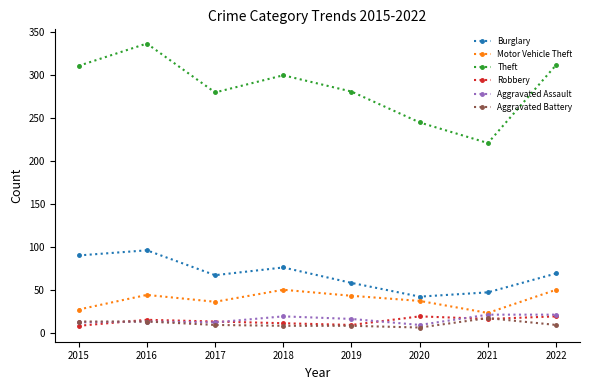

The value of Burglary at 2015 is 90. True or false?

True